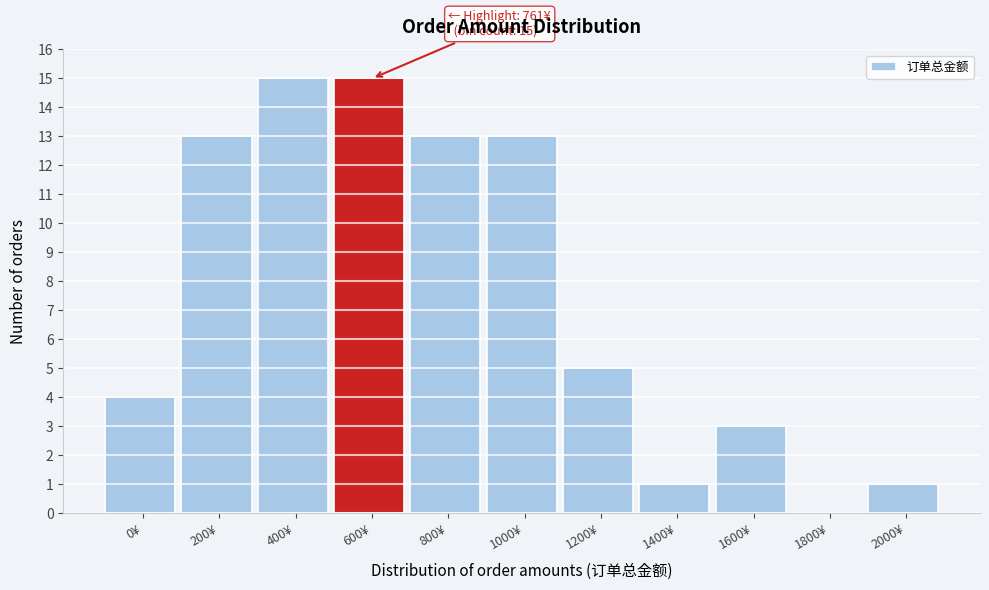

Reading left to right, what are all the values shown in this chart?

0¥=4	200¥=13	400¥=15	600¥=15	800¥=13	1000¥=13	1200¥=5	1400¥=1	1600¥=3	1800¥=0	2000¥=1